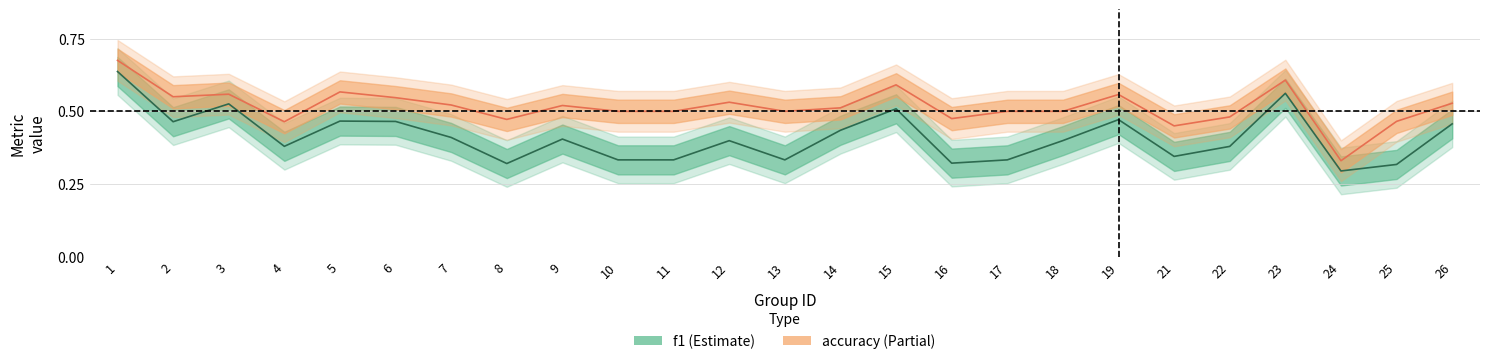

What is the maximum value shown in the chart?

0.7